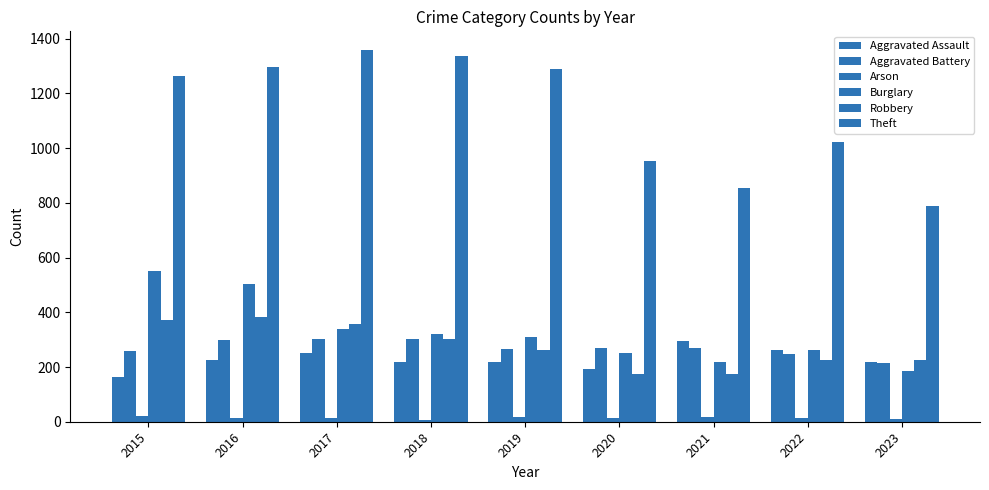

Is it true that Aggravated Assault equals 377 at 2017?

False